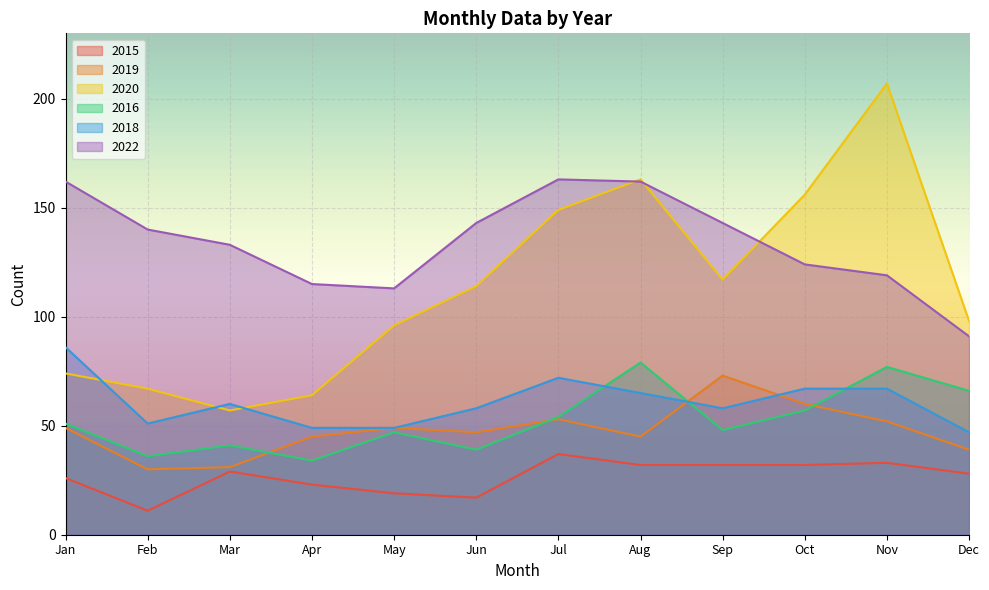

What is the total value across all series at Mar?

351